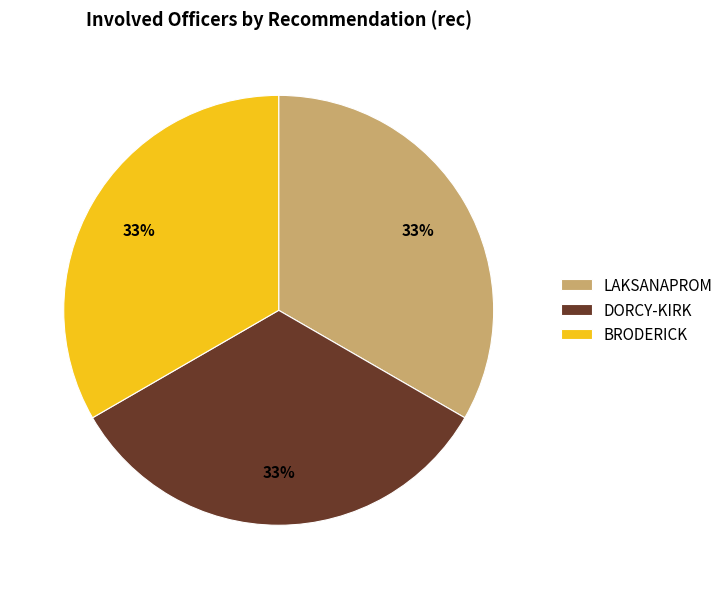

Is the sum of LAKSANAPROM and DORCY-KIRK greater than half?

Yes